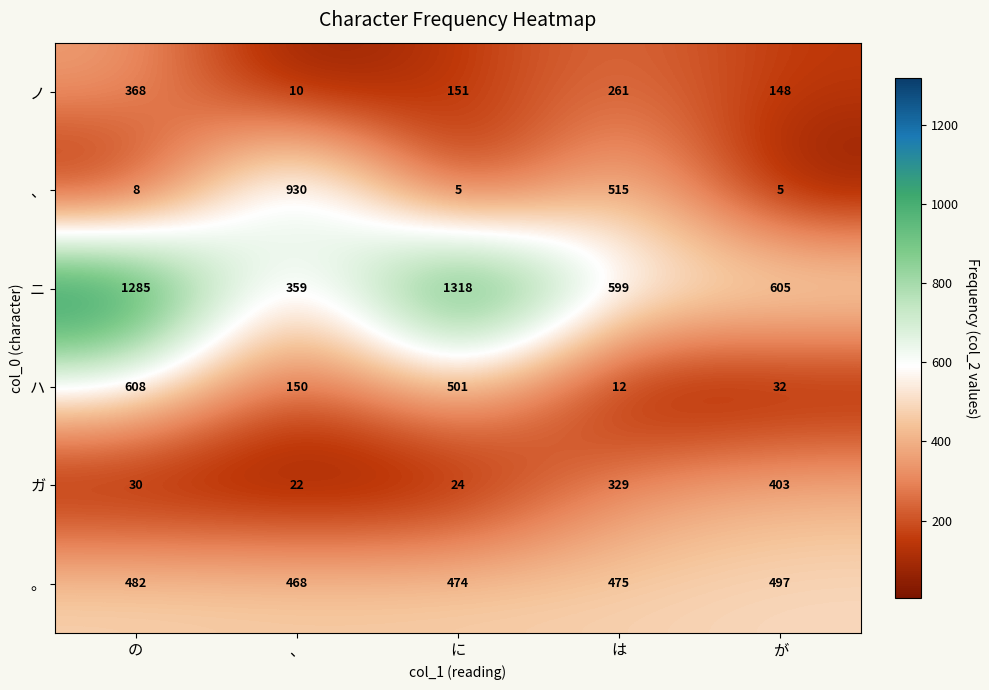

Reading left to right, list all the values displayed in this chart.

ノ: の=368	、=10	に=151	は=261	が=148
、: の=8	、=930	に=5	は=515	が=5
ニ: の=1285	、=359	に=1318	は=599	が=605
ハ: の=608	、=150	に=501	は=12	が=32
ガ: の=30	、=22	に=24	は=329	が=403
。: の=482	、=468	に=474	は=475	が=497